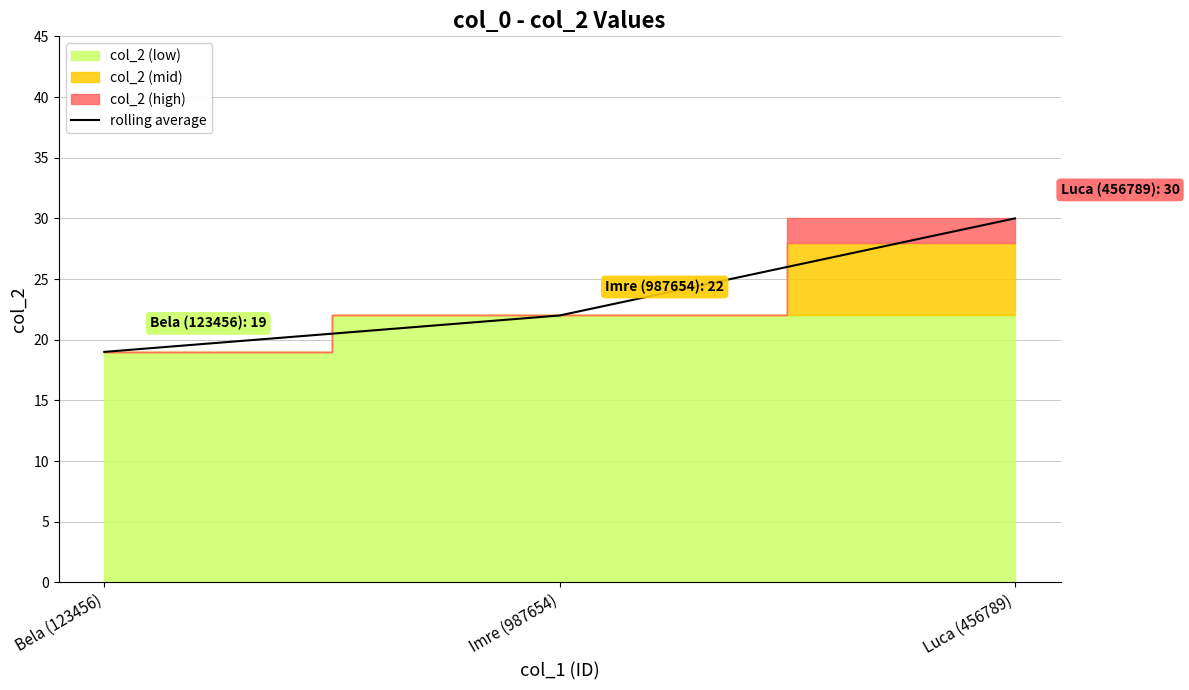

The value at Bela (123456) is 11. True or false?

False